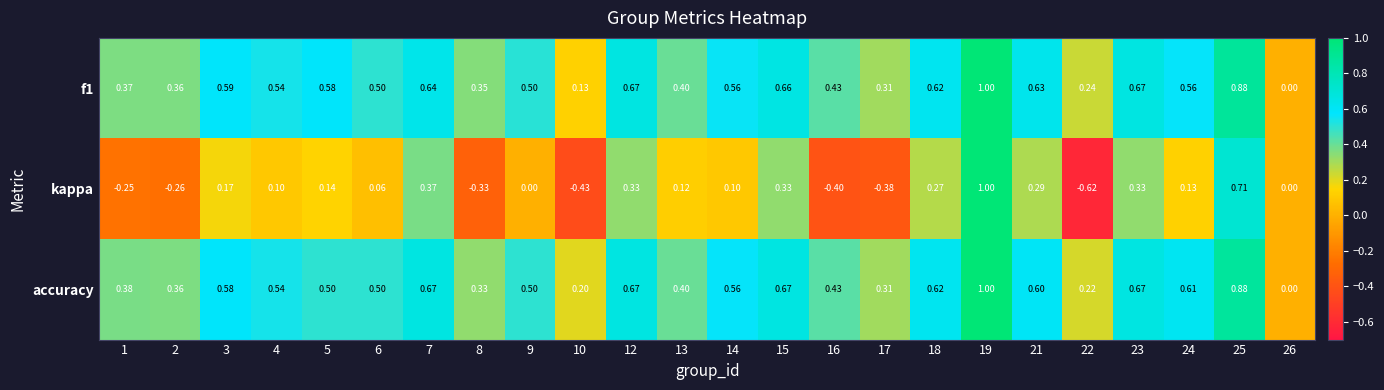

Which series has the largest total across all categories?

accuracy